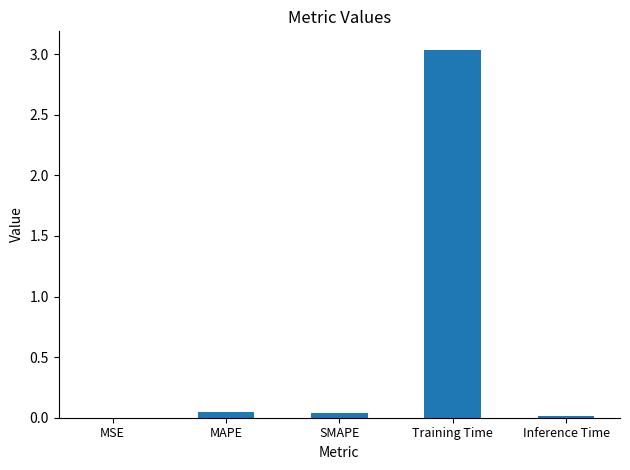

Which label corresponds to the largest value in the chart?

Training Time